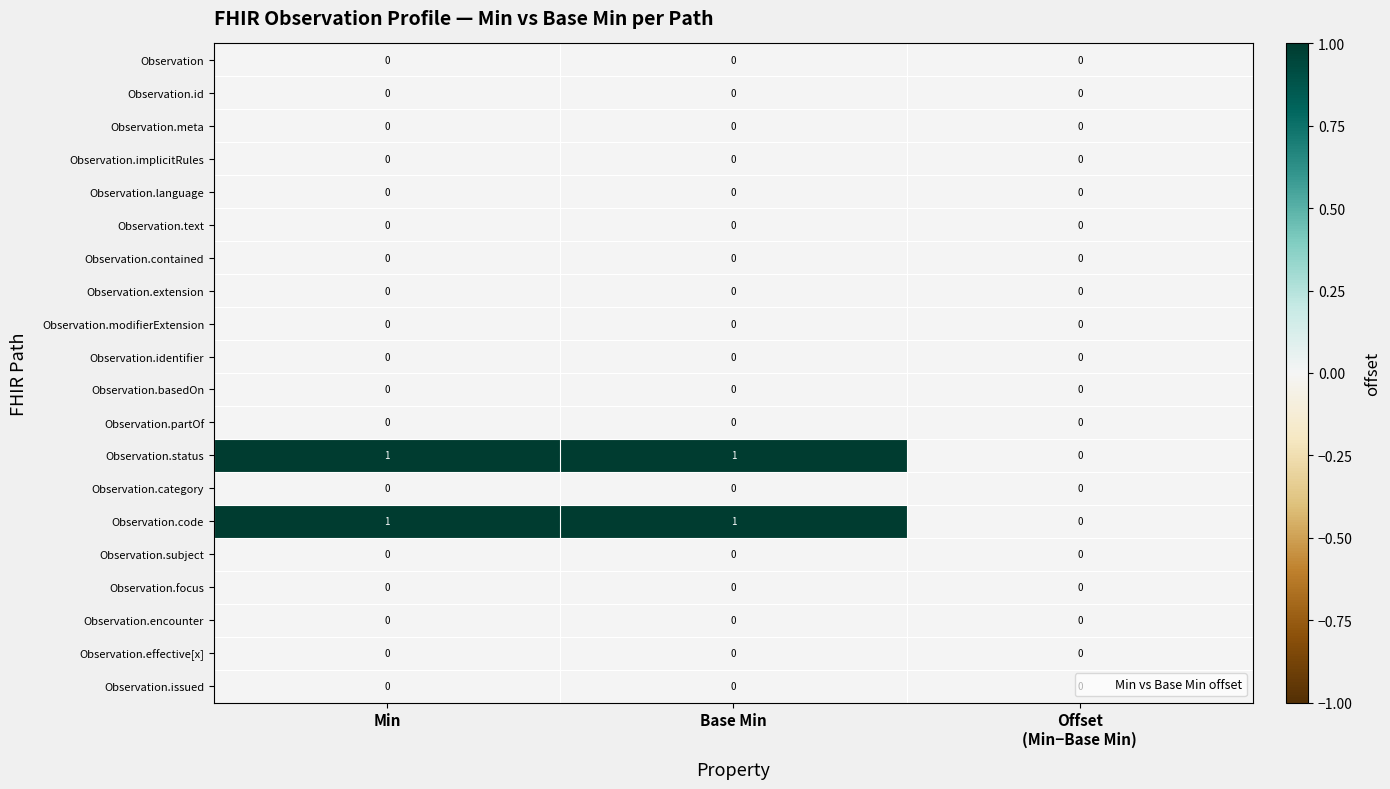

Is it true that Observation.basedOn equals 0 at Min?

True